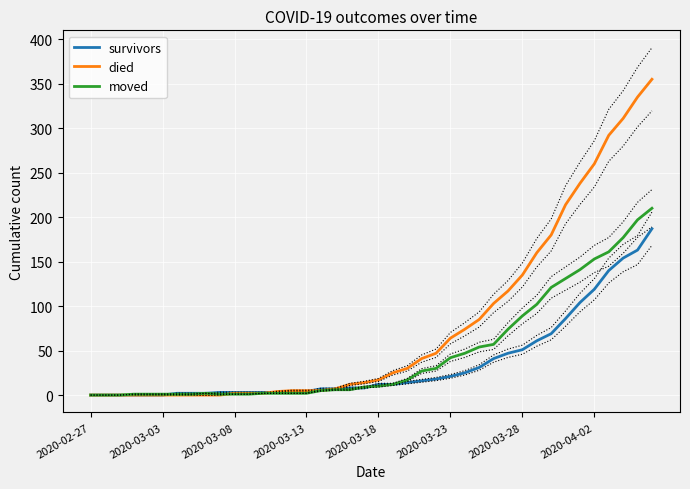

After their last crossing, which series has the higher values: moved or died?

died